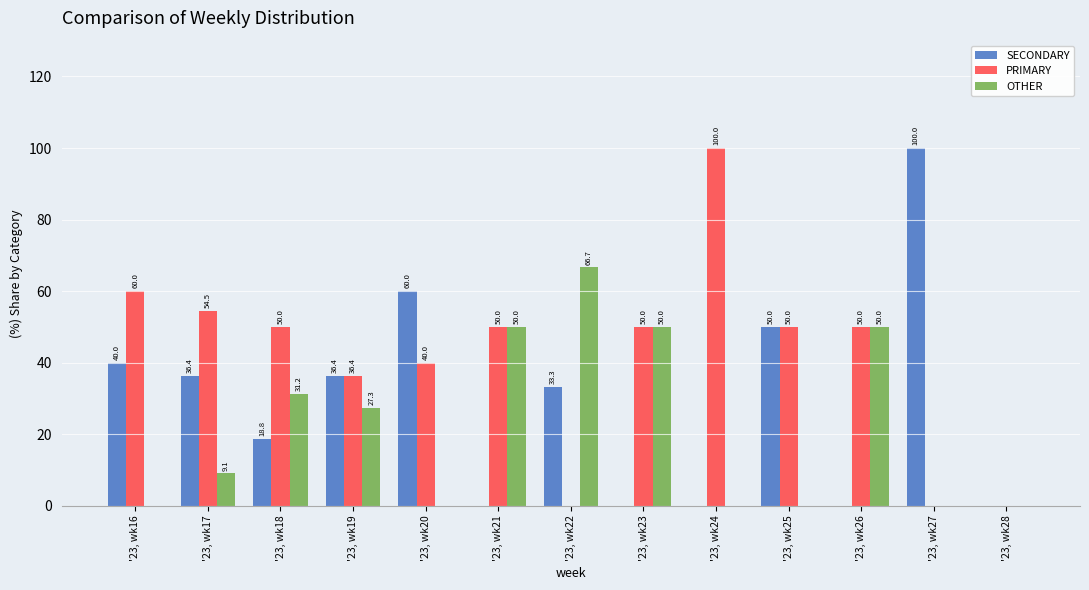

Is the value of SECONDARY at '23, wk19 greater than the value of OTHER at '23, wk19?

Yes